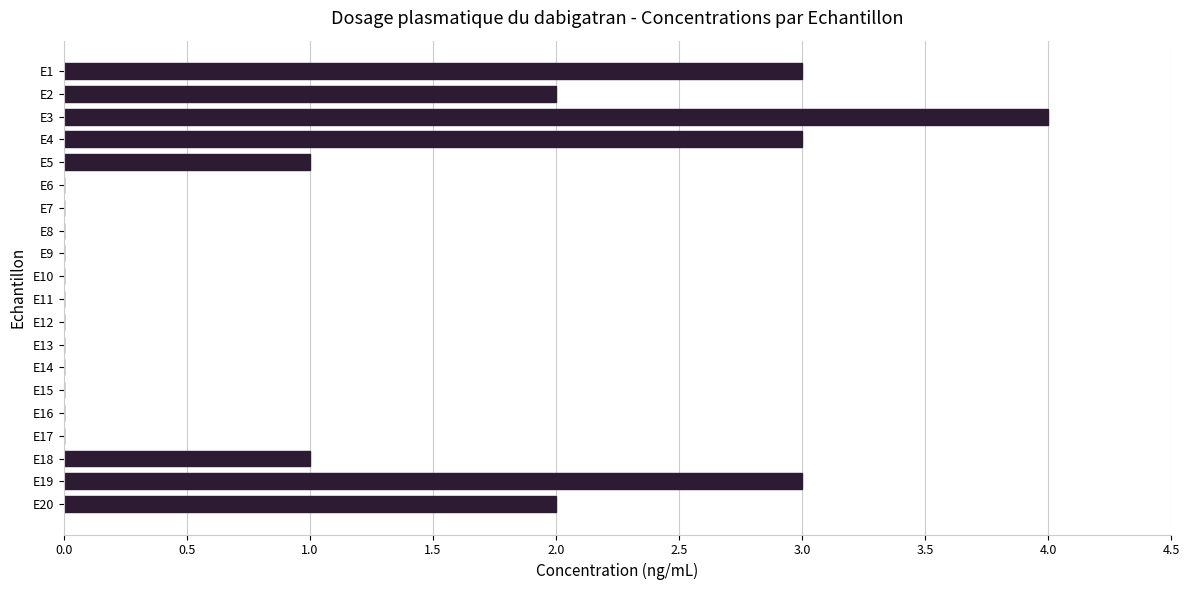

Which label corresponds to the largest value in the chart?

E3